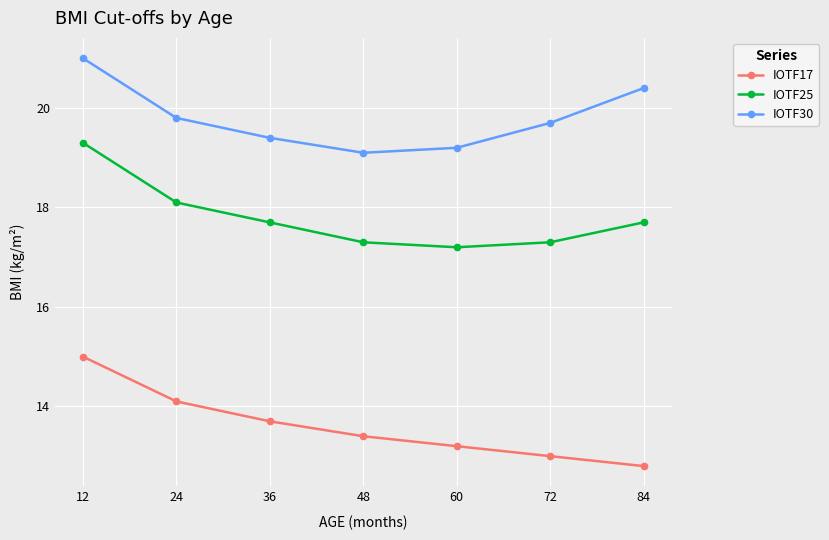

At which label does IOTF17 reach its peak?

12